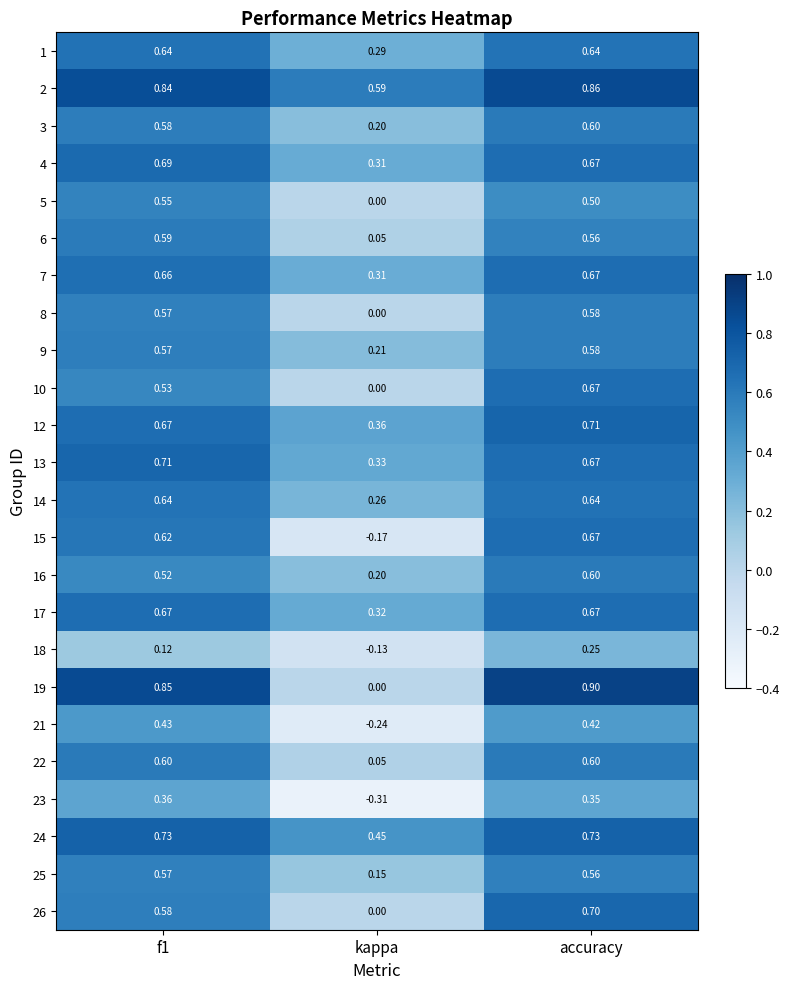

How many data points does each series have?

3